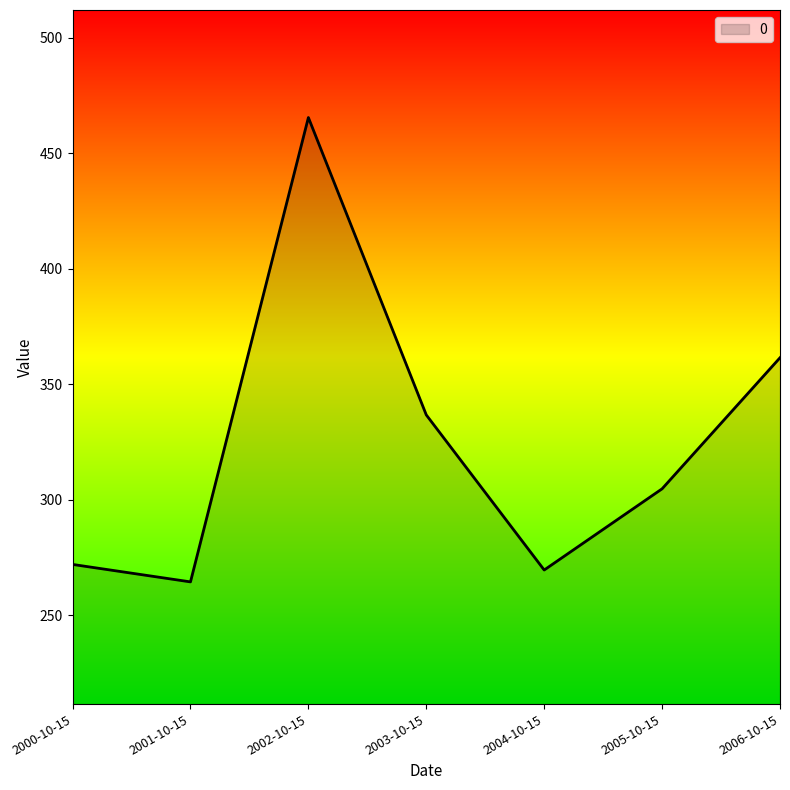

Which label corresponds to the smallest value in the chart?

2001-10-15